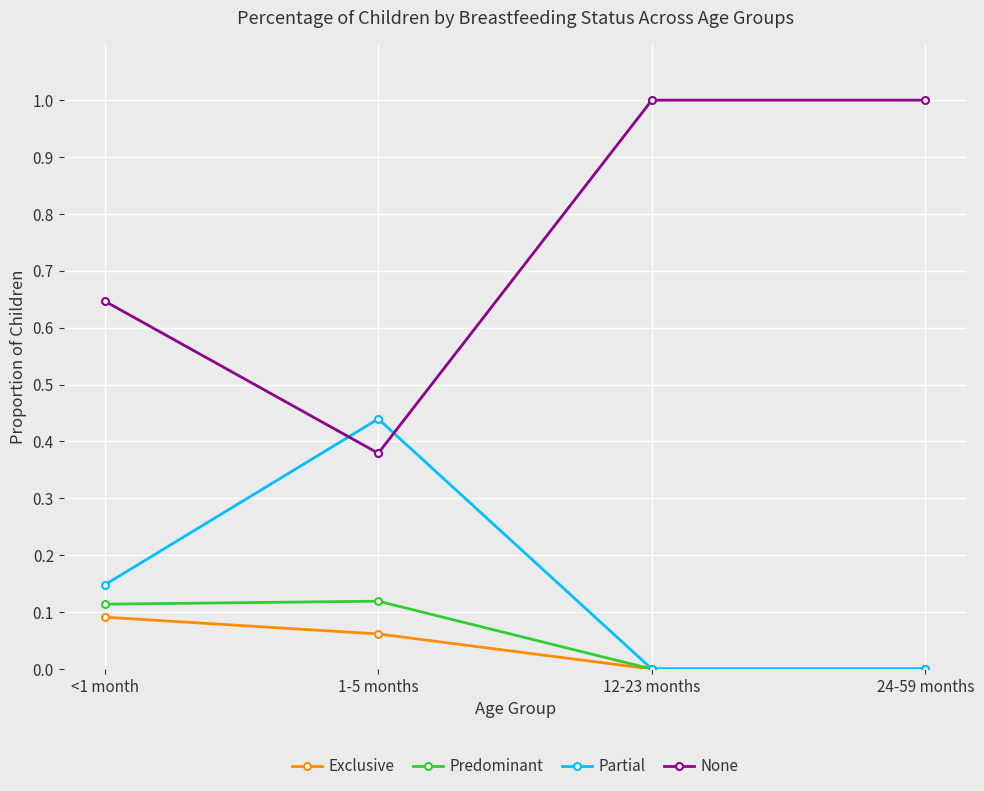

Does the chart display data point markers on the line(s)?

Yes